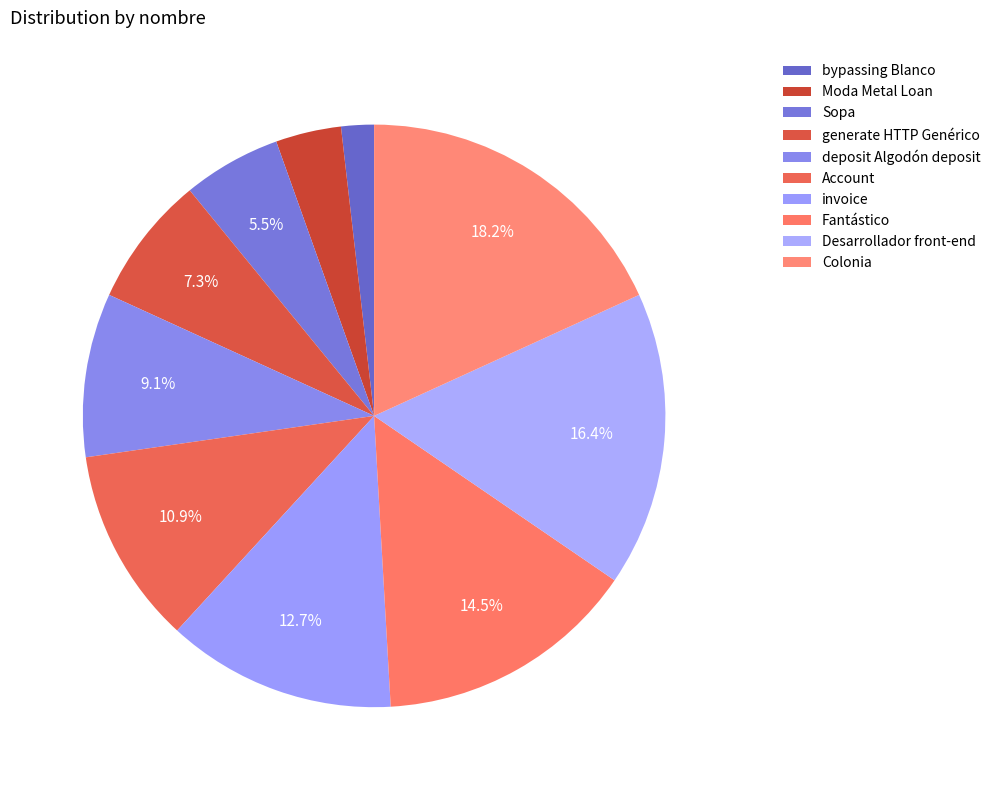

What percentage is the Colonia slice, to the nearest percent?

18%